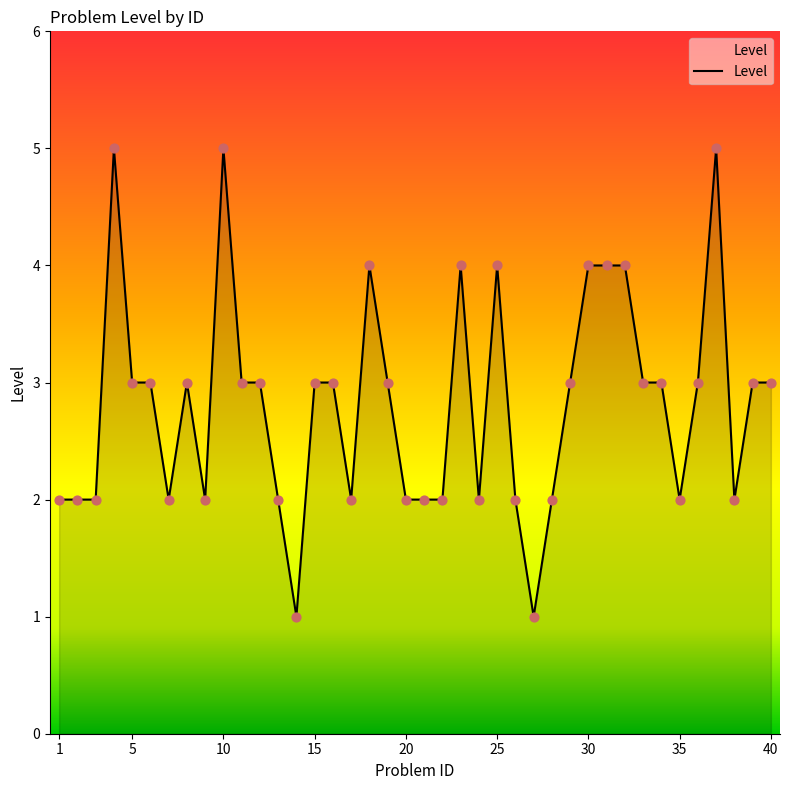

What is the maximum value shown in the chart?

5